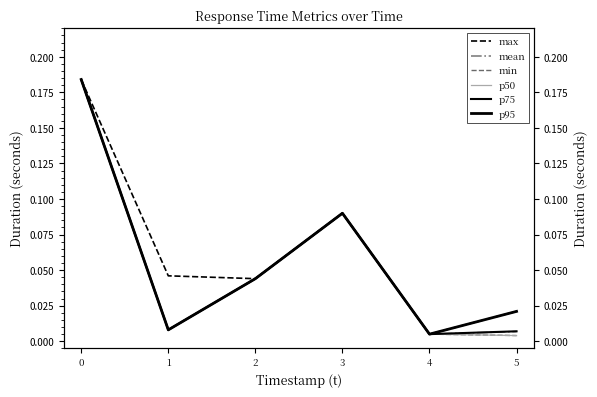

True or false: p95 and min intersect in this chart.

False